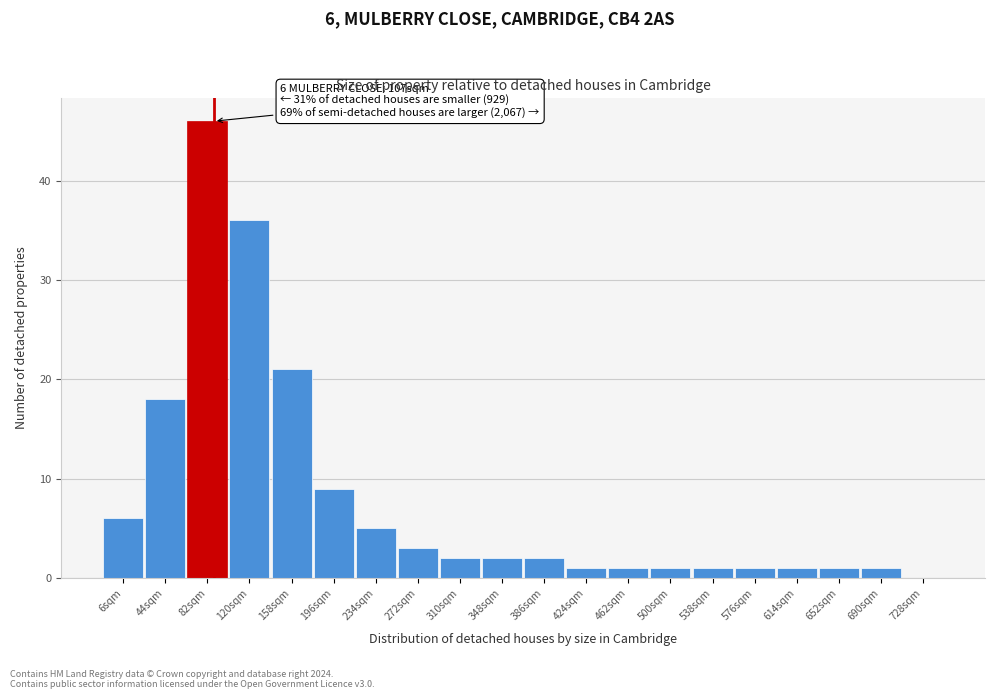

Reading left to right, extract all data points from this chart.

6sqm=6	44sqm=18	82sqm=46	120sqm=36	158sqm=21	196sqm=9	234sqm=5	272sqm=3	310sqm=2	348sqm=2	386sqm=2	424sqm=1	462sqm=1	500sqm=1	538sqm=1	576sqm=1	614sqm=1	652sqm=1	690sqm=1	728sqm=0